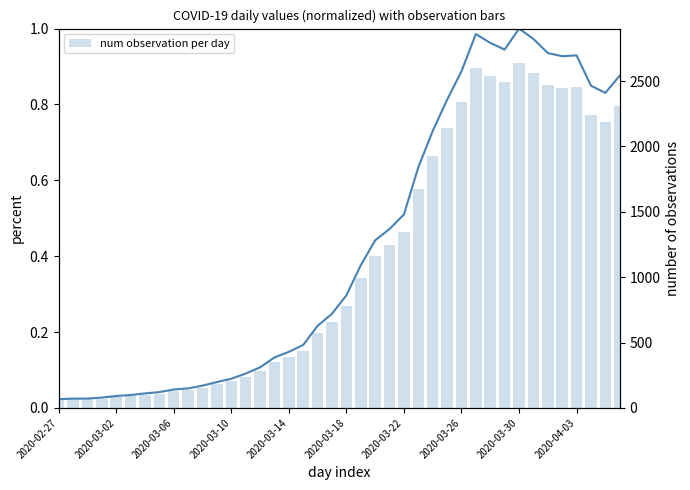

Are the bars grouped side by side (vs. stacked)?

Yes